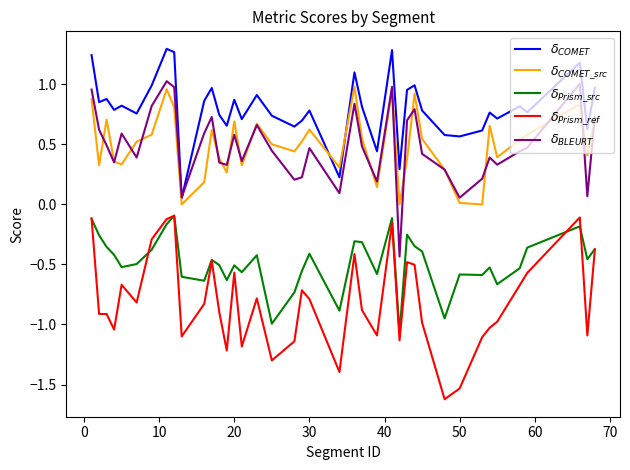

Which series ends up on top after the final intersection of $\delta_{BLEURT}$ and $\delta_{COMET}$?

$\delta_{COMET}$